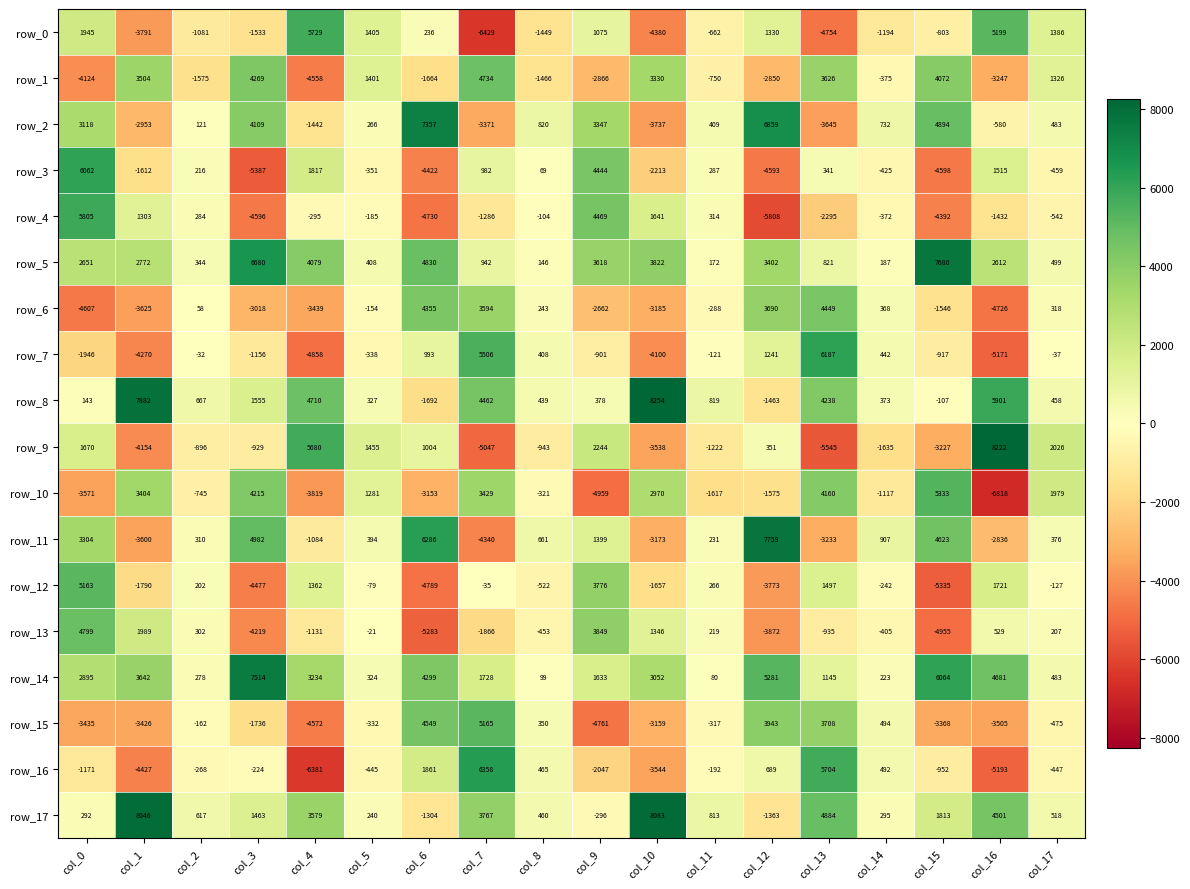

How many data points does each series have?

18